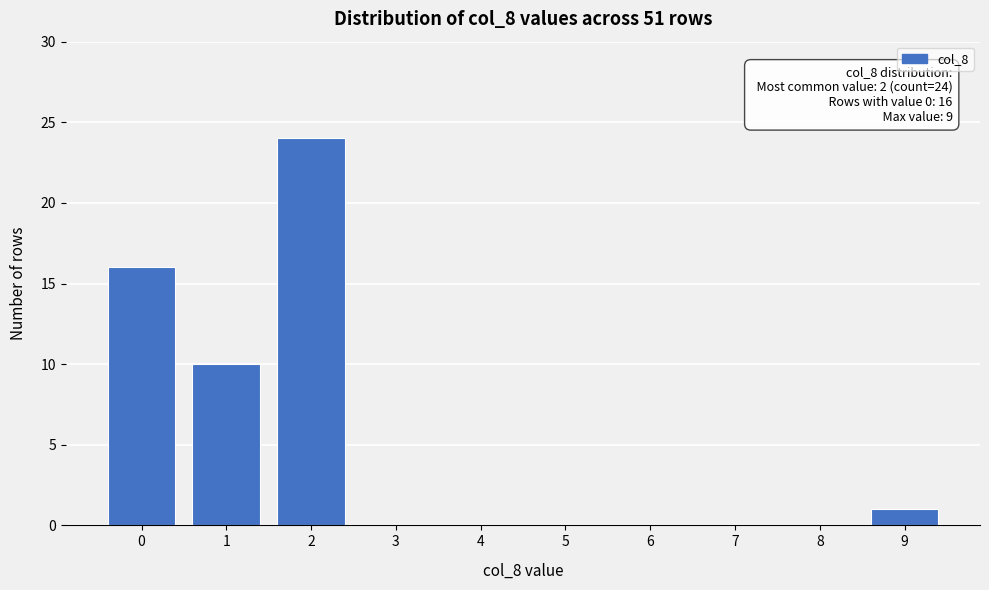

Reading left to right, transcribe all the data shown in this chart.

0=16	1=10	2=24	3=0	4=0	5=0	6=0	7=0	8=0	9=1